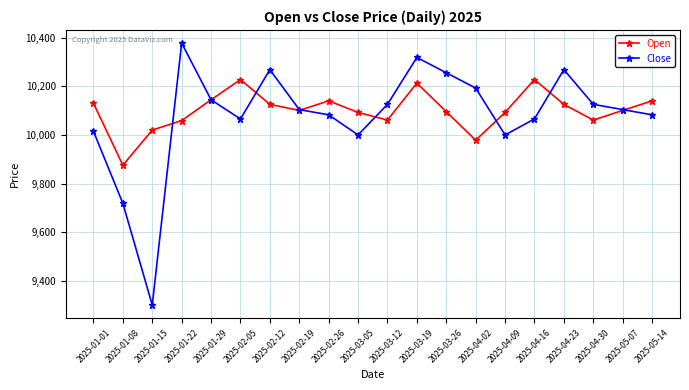

The value of Close at 2025-01-01 is 14180.0. True or false?

False